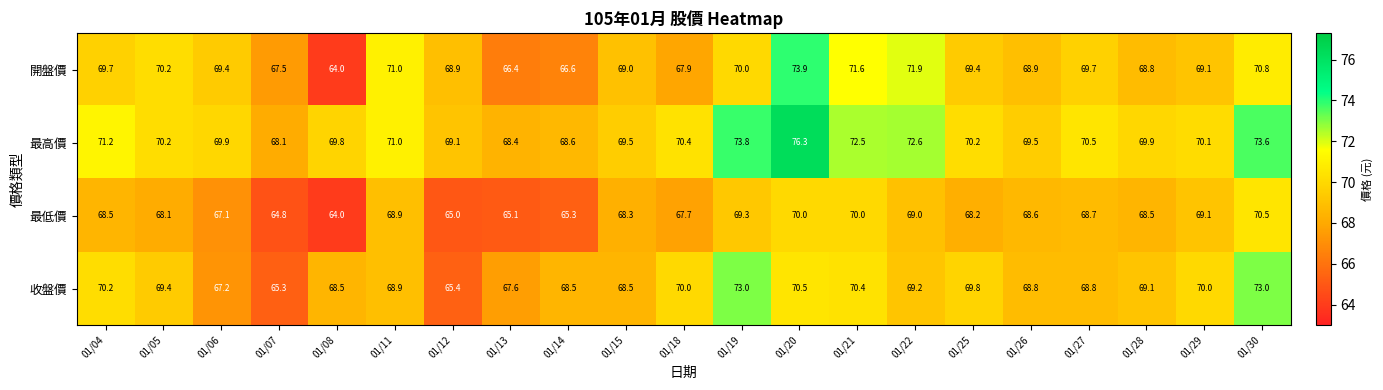

Which category has the highest value in the 最高價 series?

01/20